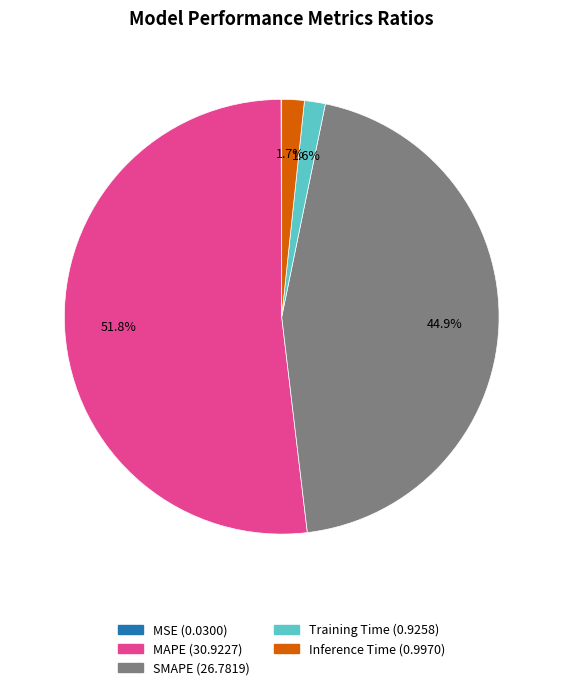

What is the largest slice in the pie chart?

MAPE